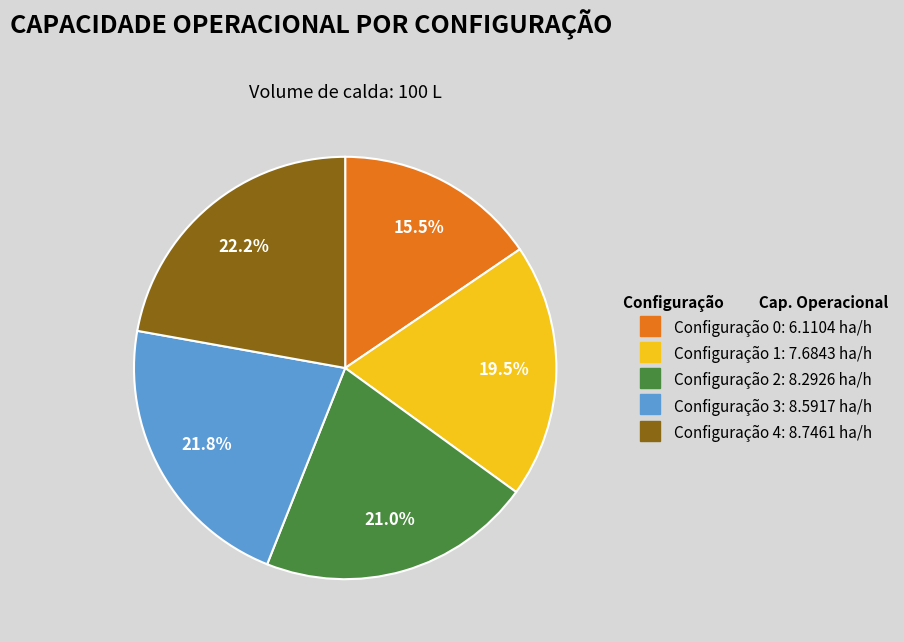

Does any single category account for the majority?

No